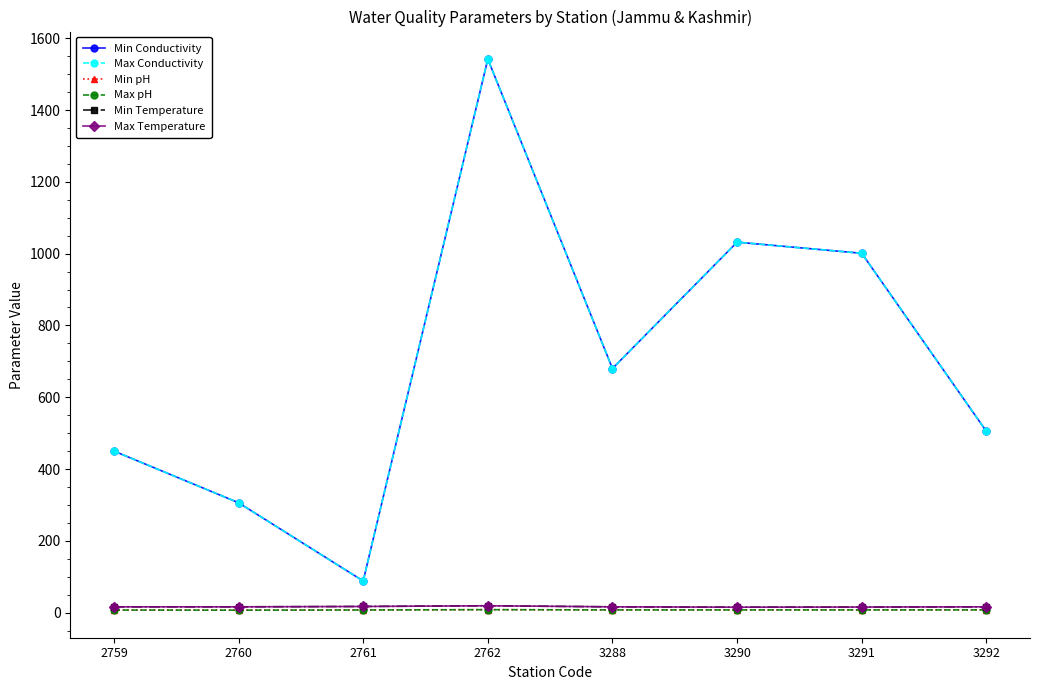

What is the sum of the Max Conductivity values at 2761 and 3288?

768.0